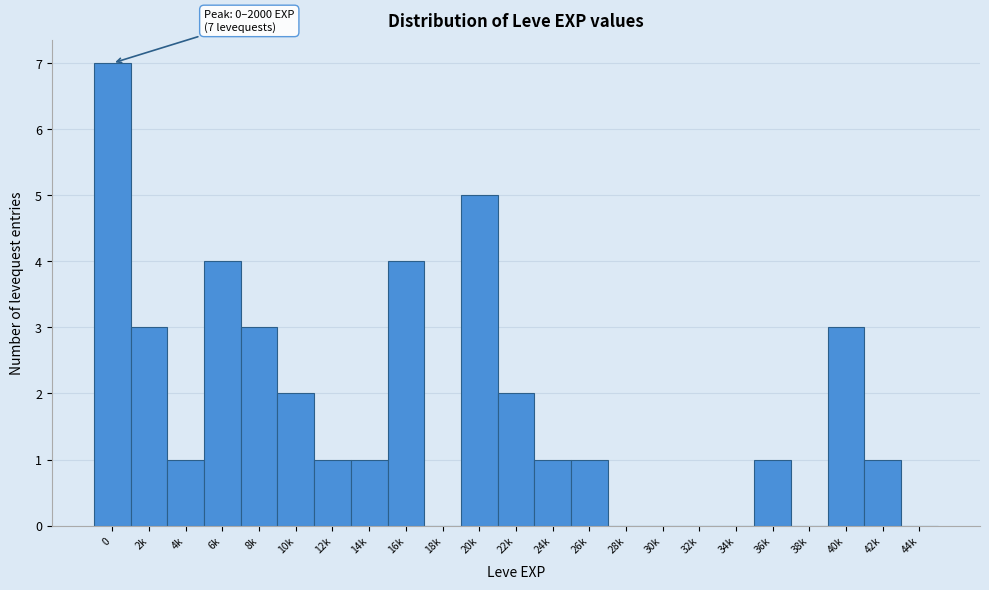

Reading left to right, transcribe all the data shown in this chart.

0=7	2k=3	4k=1	6k=4	8k=3	10k=2	12k=1	14k=1	16k=4	18k=0	20k=5	22k=2	24k=1	26k=1	28k=0	30k=0	32k=0	34k=0	36k=1	38k=0	40k=3	42k=1	44k=0